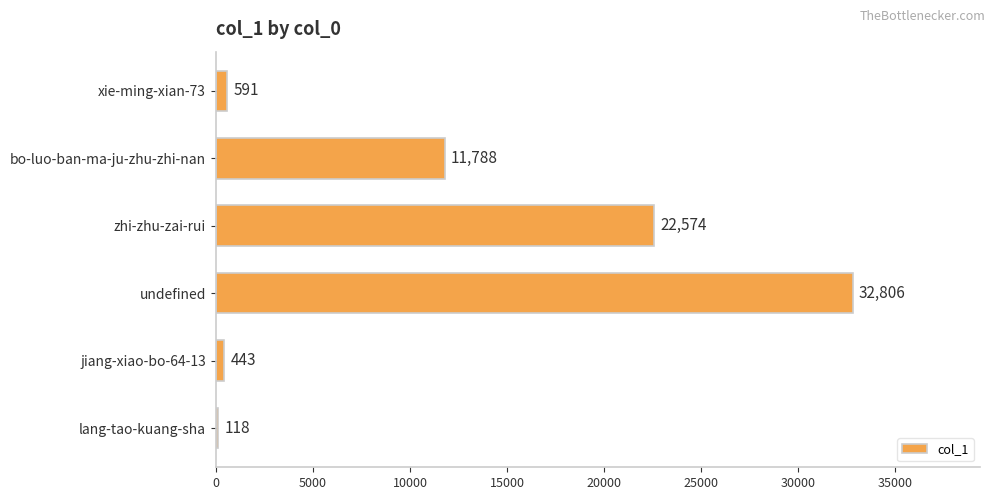

What is the sum of the values at xie-ming-xian-73 and undefined?

33397